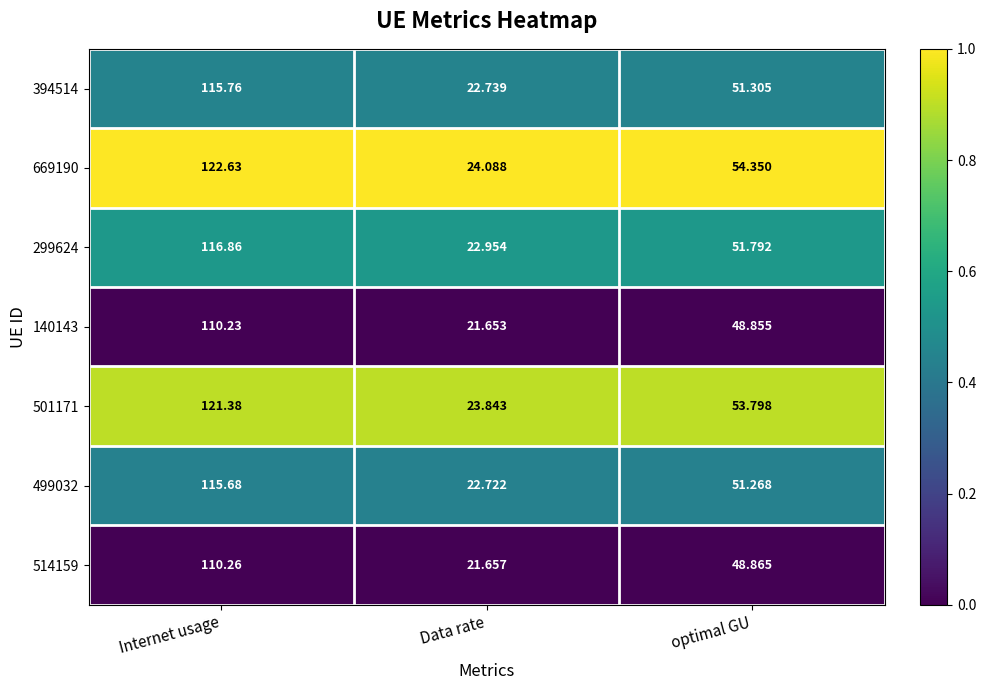

List the labels in order of 394514 value, largest first.

Internet usage, optimal GU, Data rate